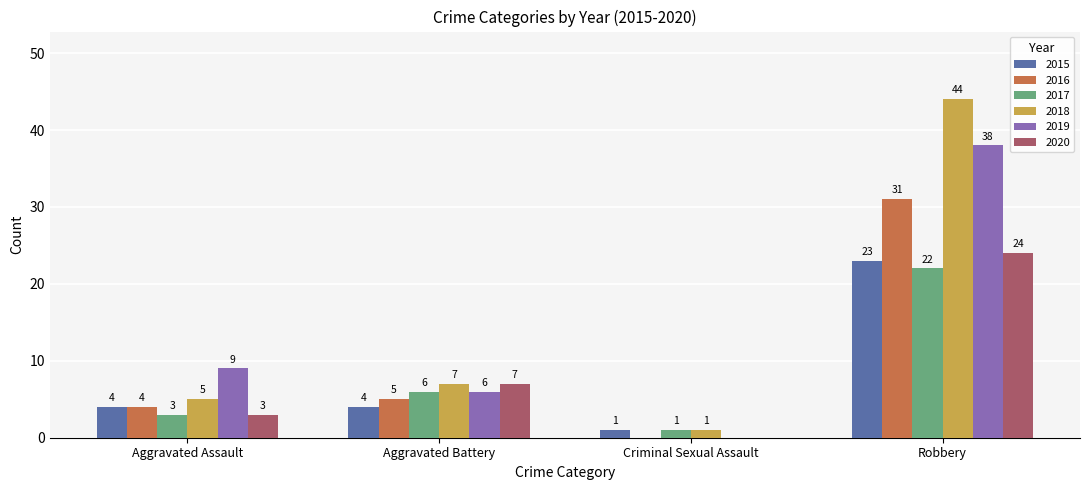

What is the total value across all series at Aggravated Assault?

28